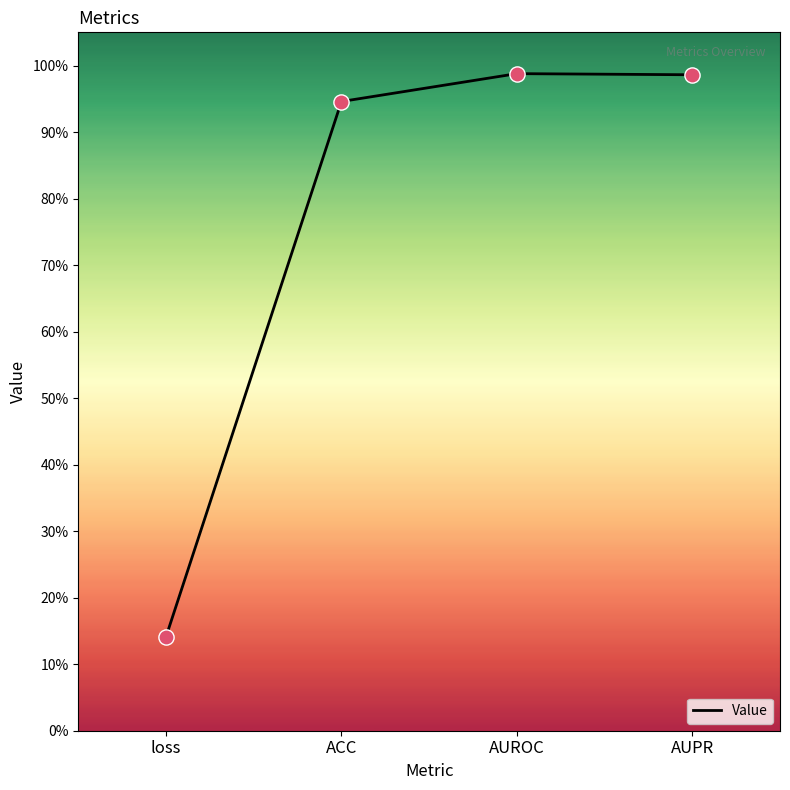

Which has a higher value, ACC or AUPR?

AUPR